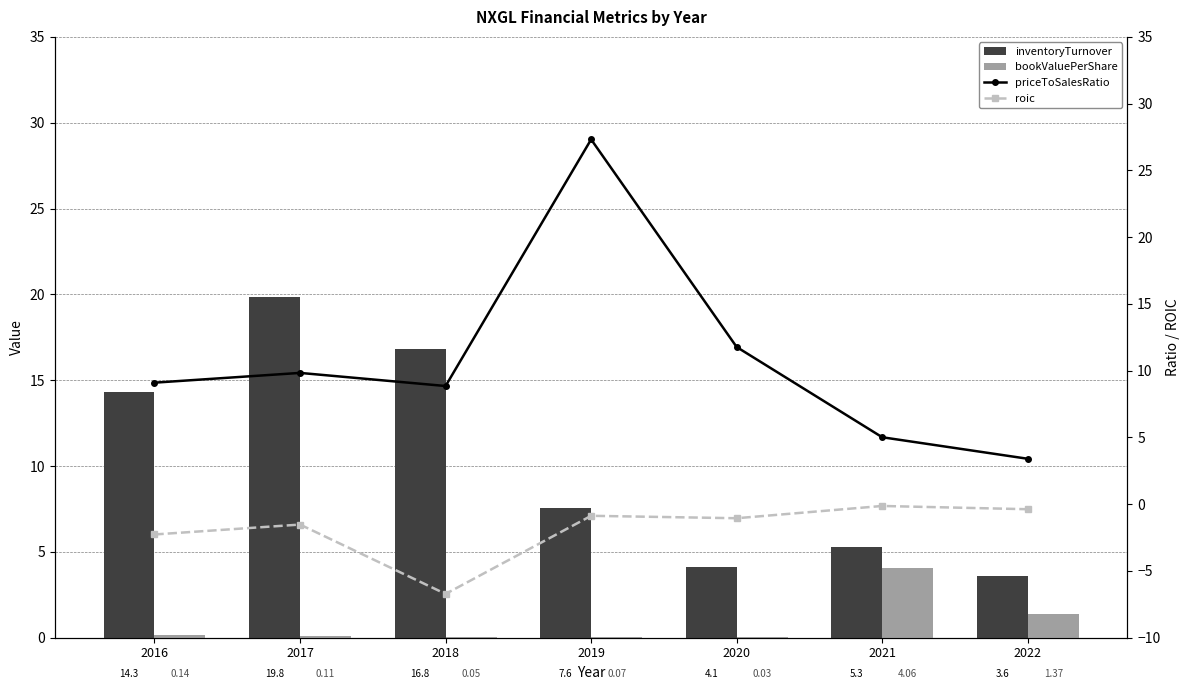

Which series has the largest total across all categories?

priceToSalesRatio